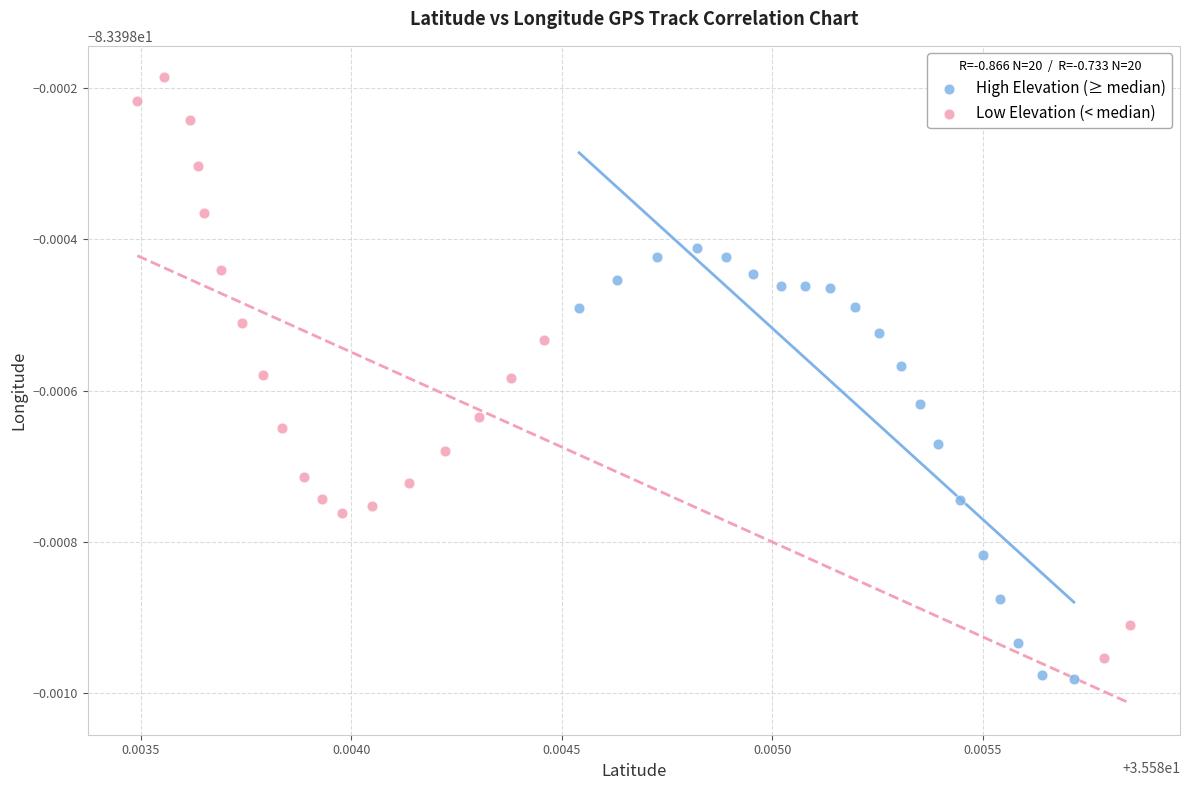

What are all the series names shown in the legend?

High Elevation (≥ median), Low Elevation (< median)